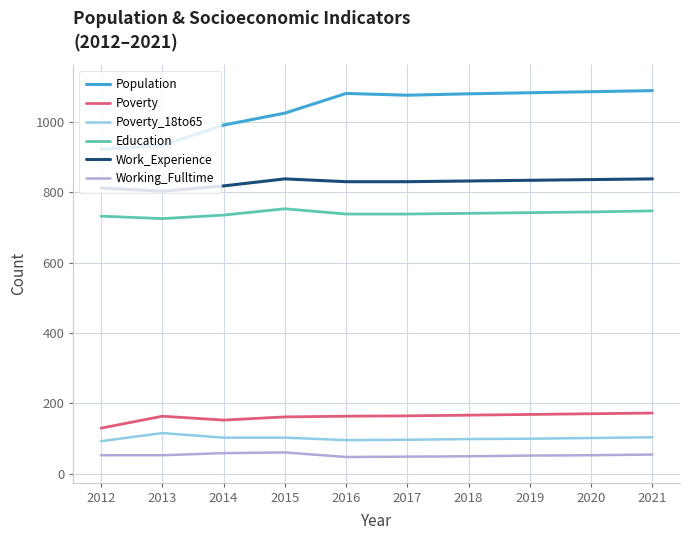

Which series has the largest total across all categories?

Population